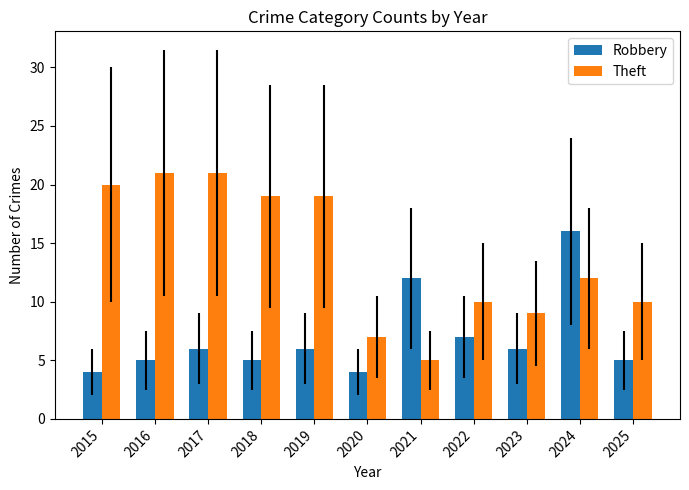

What are all the series names shown in the legend?

Robbery, Theft